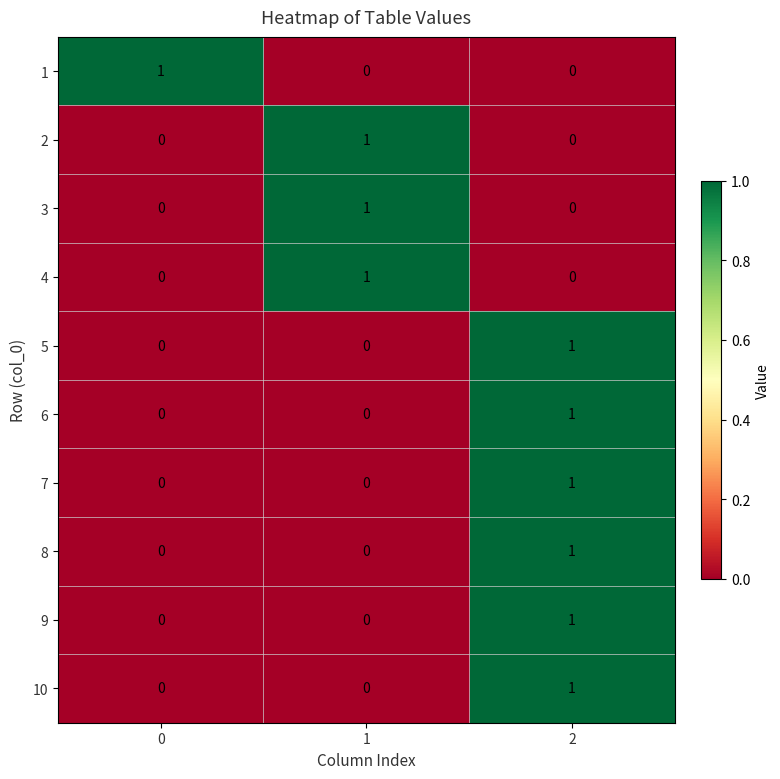

Reading left to right, transcribe all the data shown in this chart.

1: 1	0	0
2: 0	1	0
3: 0	1	0
4: 0	1	0
5: 0	0	1
6: 0	0	1
7: 0	0	1
8: 0	0	1
9: 0	0	1
10: 0	0	1